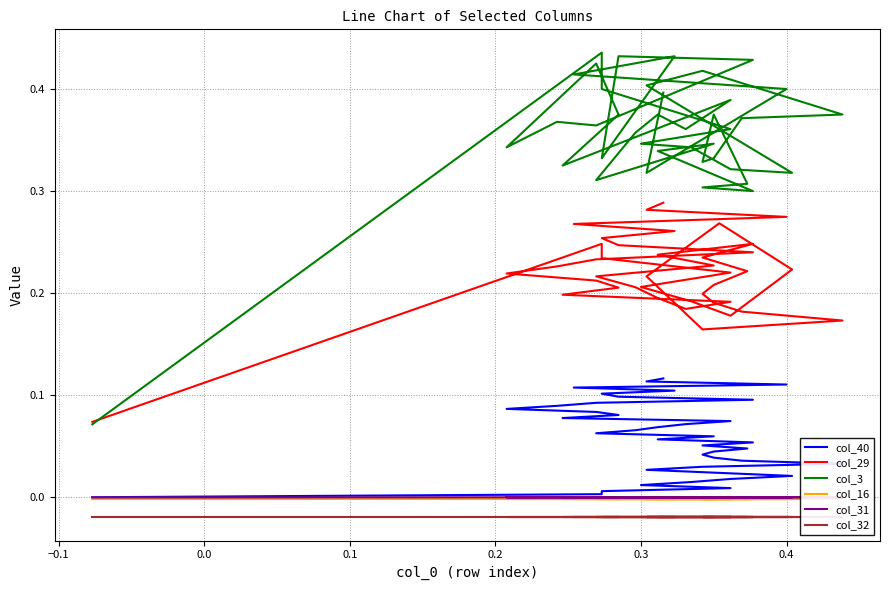

What is the spread (max minus min) of values at 0.4?

0.3